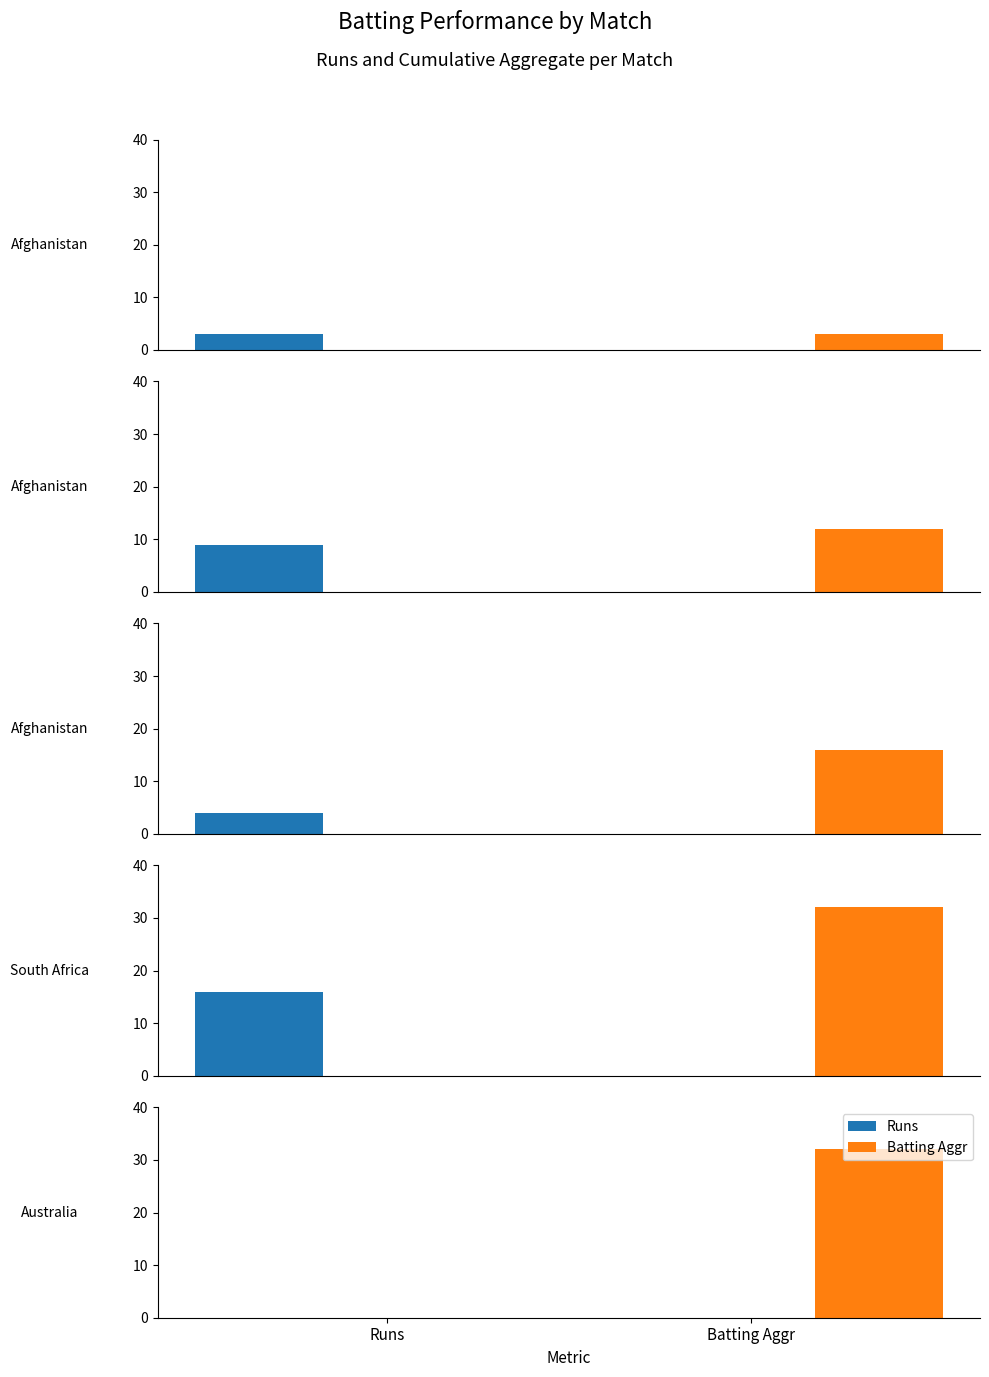

What are all the series names shown in the legend?

Runs, Batting Aggr